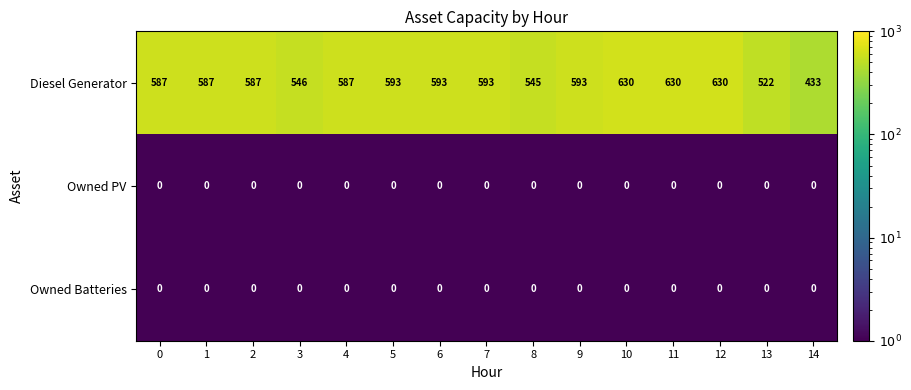

How many categories are shown in the chart?

15